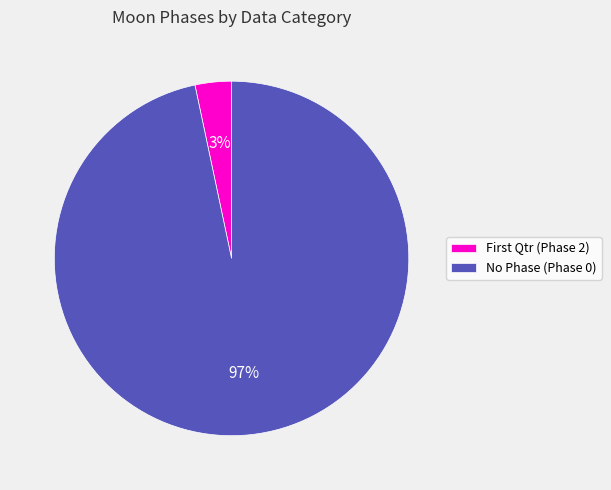

Rank the categories by value from lowest to highest.

First Qtr (Phase 2), No Phase (Phase 0)